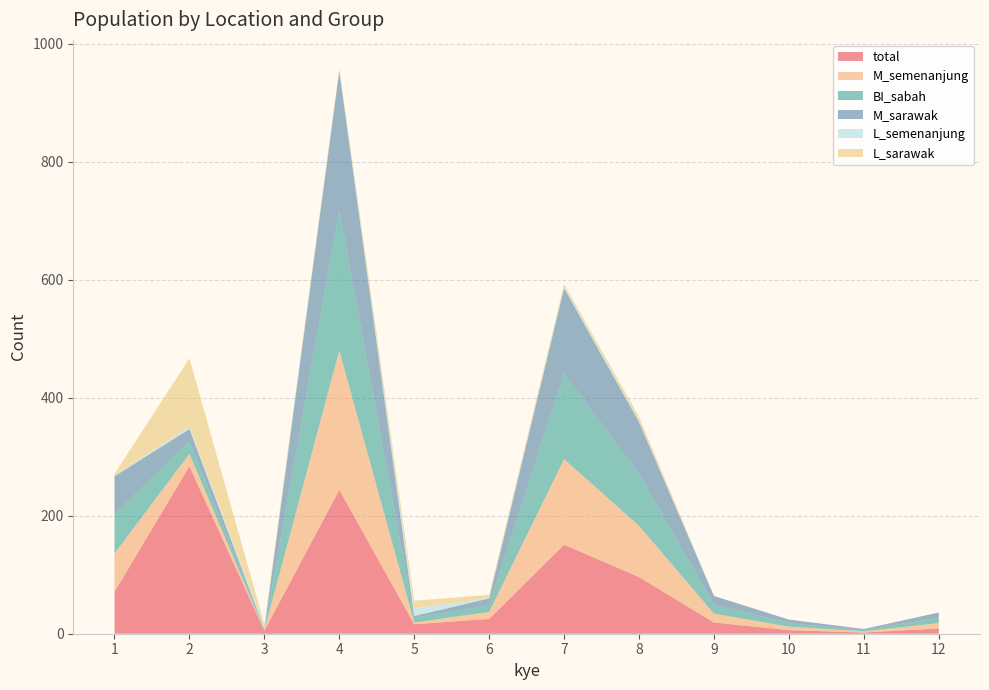

Reading left to right, transcribe all the data shown in this chart.

total: 1=71	2=284	3=5	4=244	5=16	6=25	7=151	8=96	9=19	10=6	11=2	12=9
M_semenanjung: 1=65	2=21	3=1	4=236	5=3	6=12	7=145	8=87	9=15	10=6	11=2	12=9
BI_sabah: 1=66	2=21	3=1	4=237	5=8	6=11	7=145	8=88	9=15	10=6	11=2	12=9
M_sarawak: 1=65	2=21	3=1	4=237	5=3	6=12	7=145	8=88	9=15	10=6	11=2	12=9
L_semenanjung: 1=1	2=4	3=4	4=1	5=13	6=1	7=3	8=2	9=0	10=0	11=0	12=0
L_sarawak: 1=3	2=116	3=4	4=4	5=13	6=5	7=4	8=7	9=0	10=0	11=0	12=0